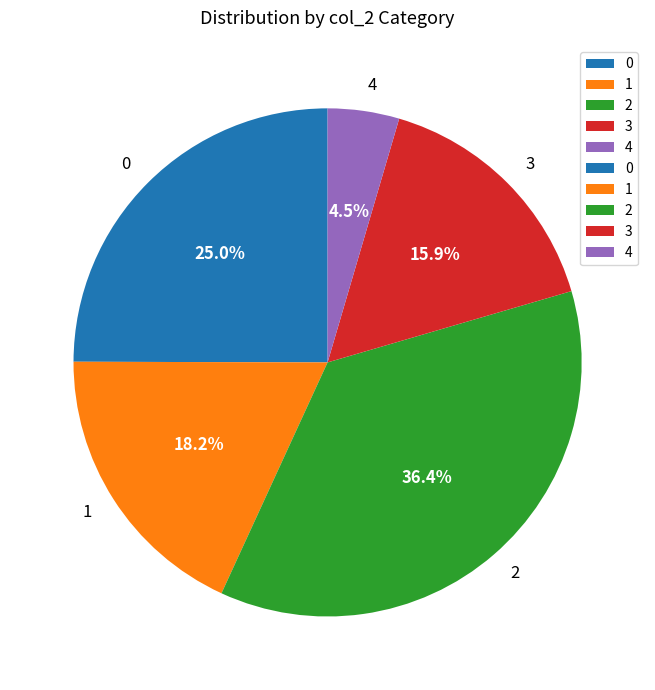

Which has a higher value, 4 or 3?

3